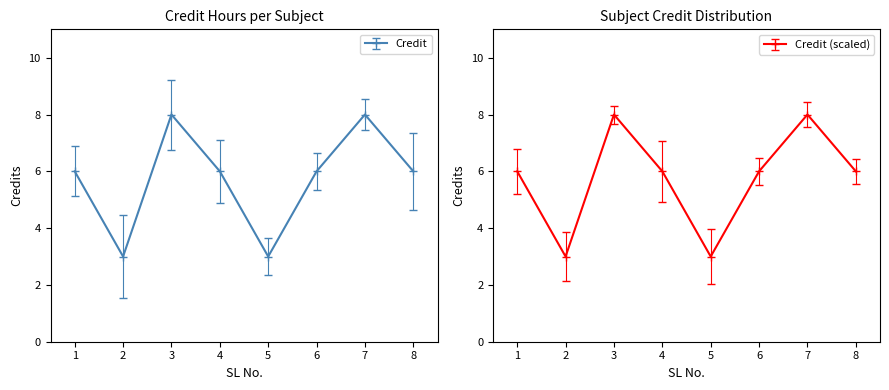

The chart shows a value of 6 at 1. True or false?

True